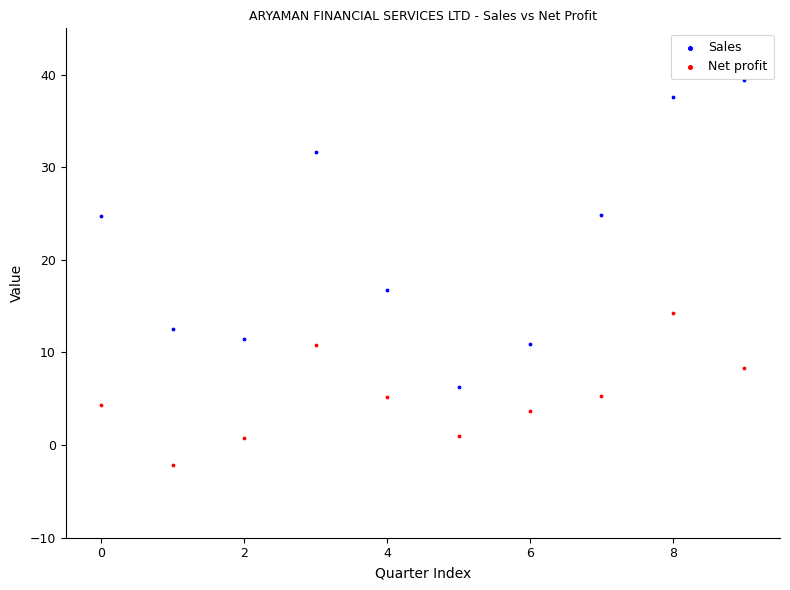

What are all the series names shown in the legend?

Sales, Net profit